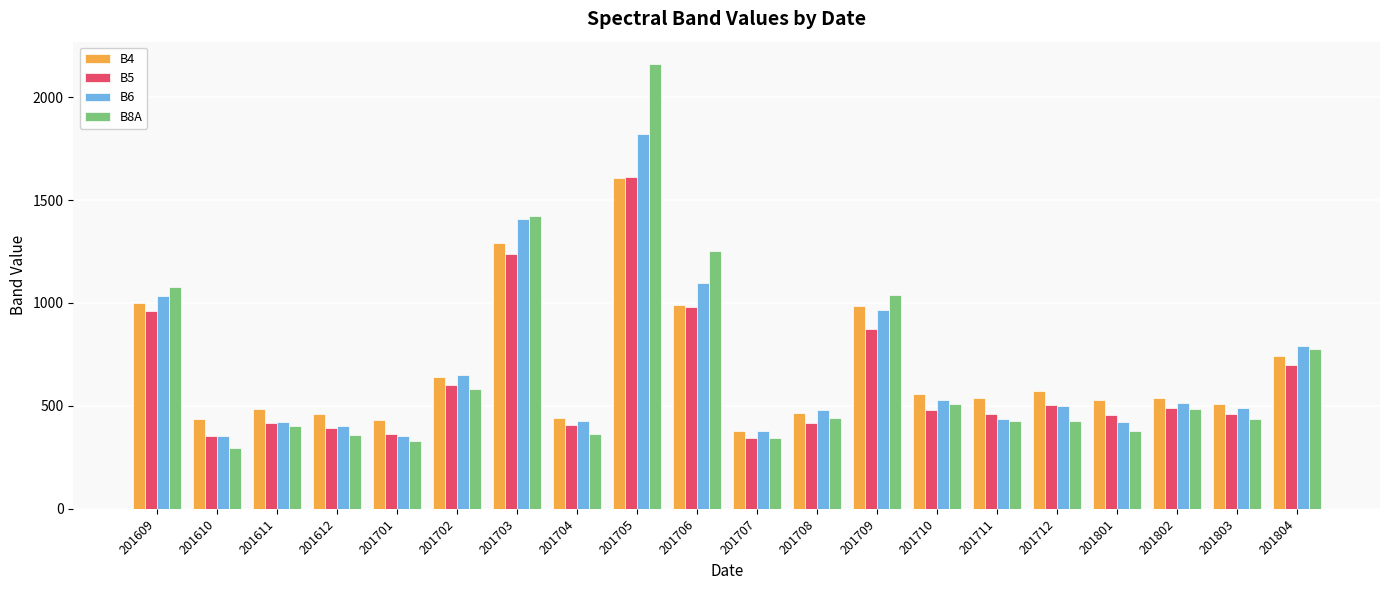

What is the sum of all B5 values?

12504